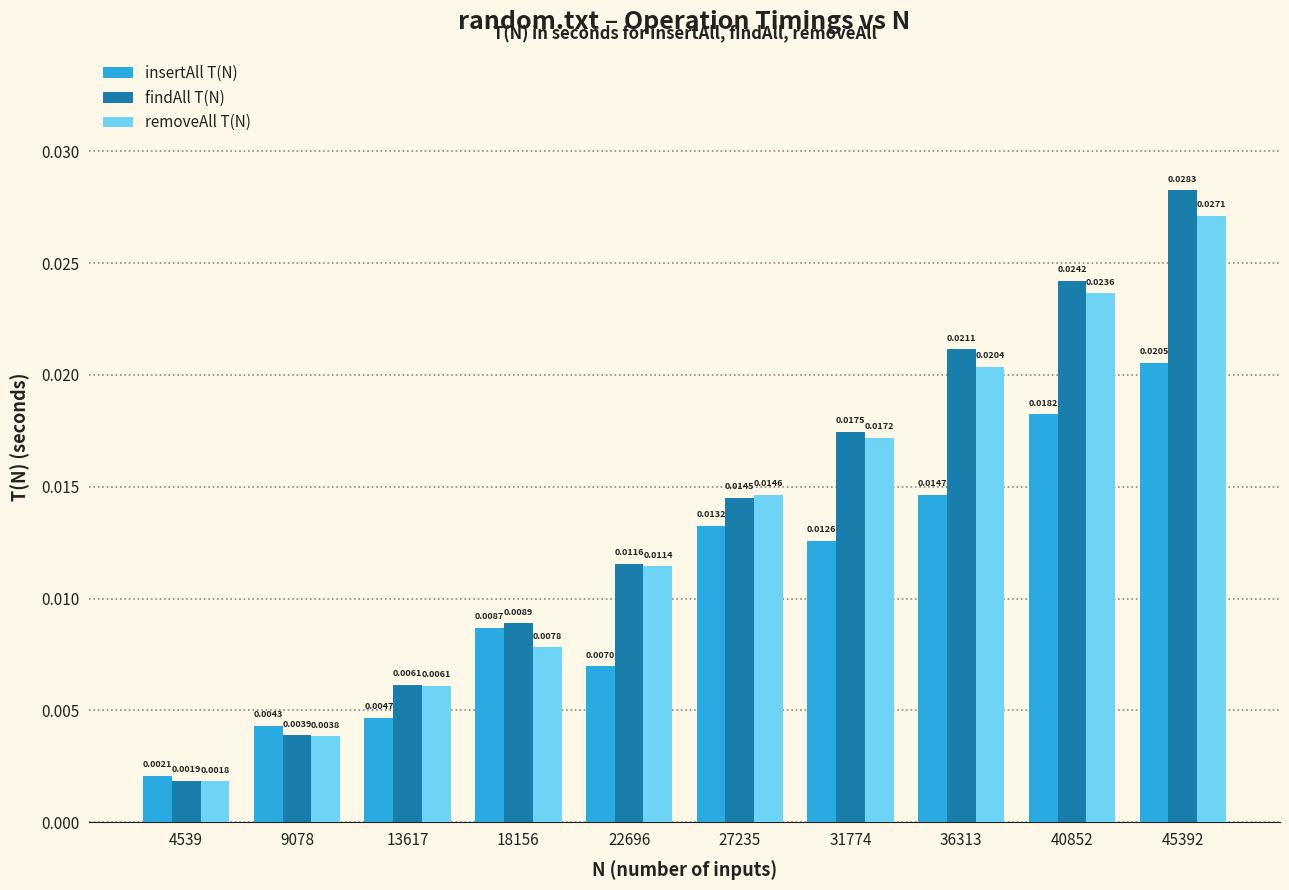

Rank the series at 31774 from highest to lowest value.

findAll T(N), removeAll T(N), insertAll T(N)